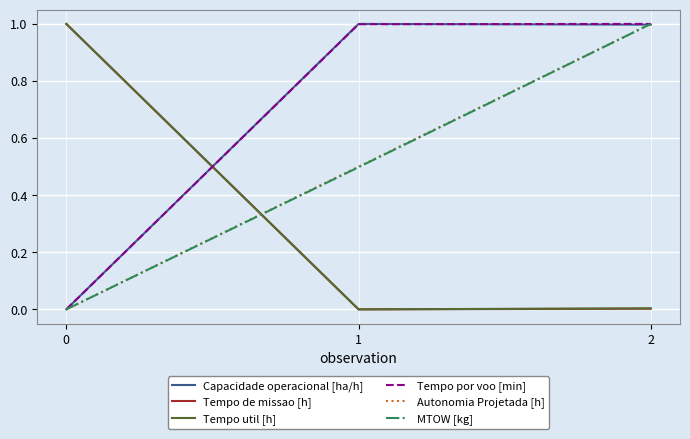

True or false: MTOW [kg] has a value of 0.5 at 1.

True